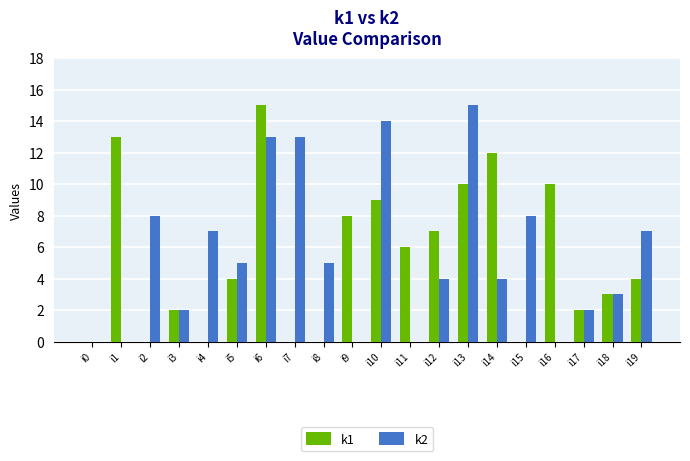

What is the sum of all k1 values?

105